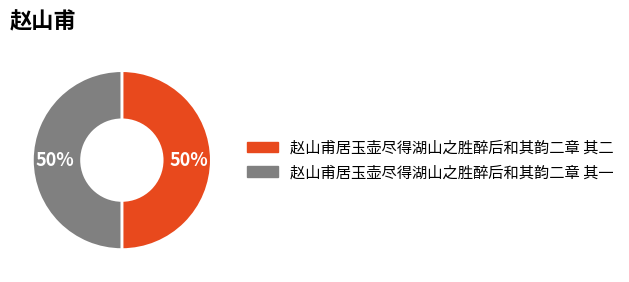

The 赵山甫居玉壶尽得湖山之胜醉后和其韵二章 其一 slice represents 64% of the pie. True or false?

False